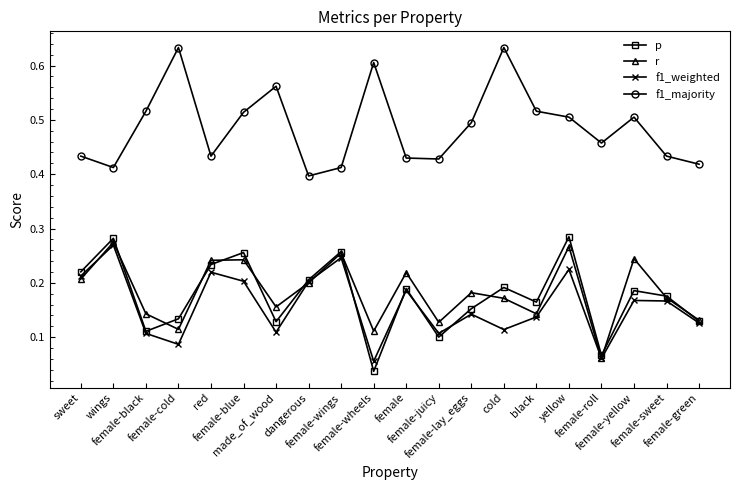

Where is the first local minimum for f1_weighted?

female-cold